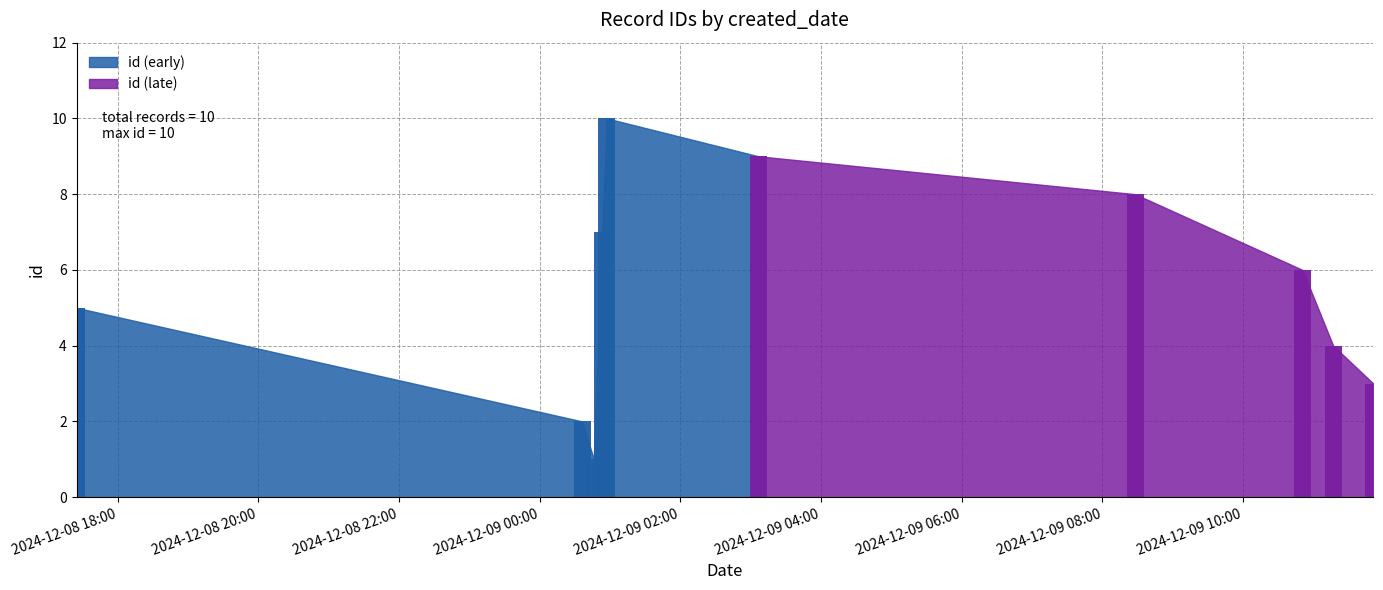

What value does the data have at 2024-12-09T03:06:44?

9